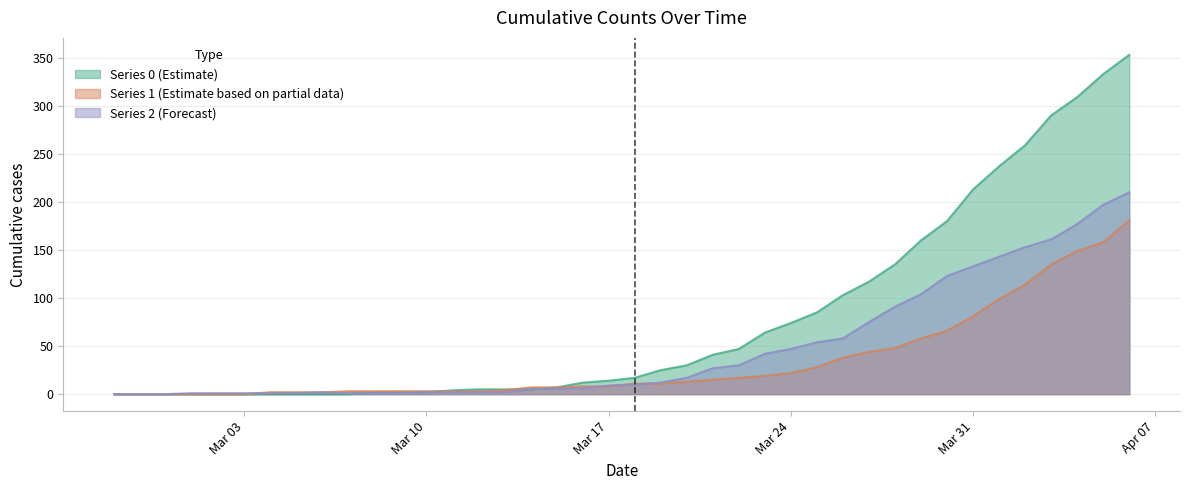

Where is the first local maximum for 2?

2020-03-06